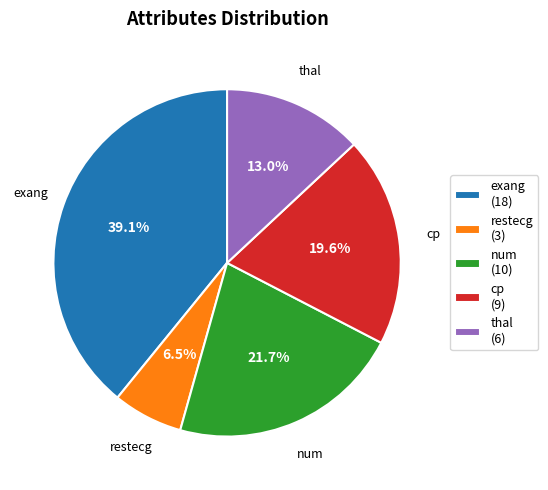

Combined, do num (10) and cp (9) account for over 50%?

No